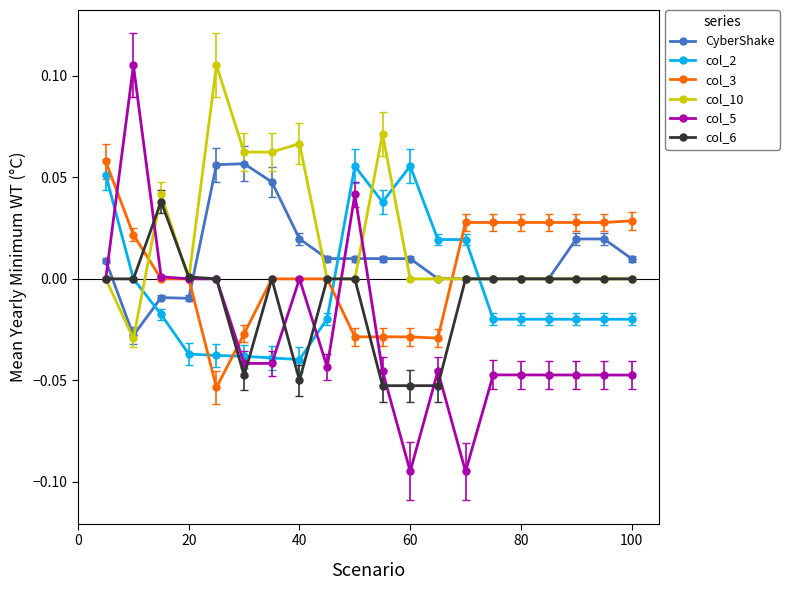

True or false: col_10 has more than 0 interior local peaks.

True